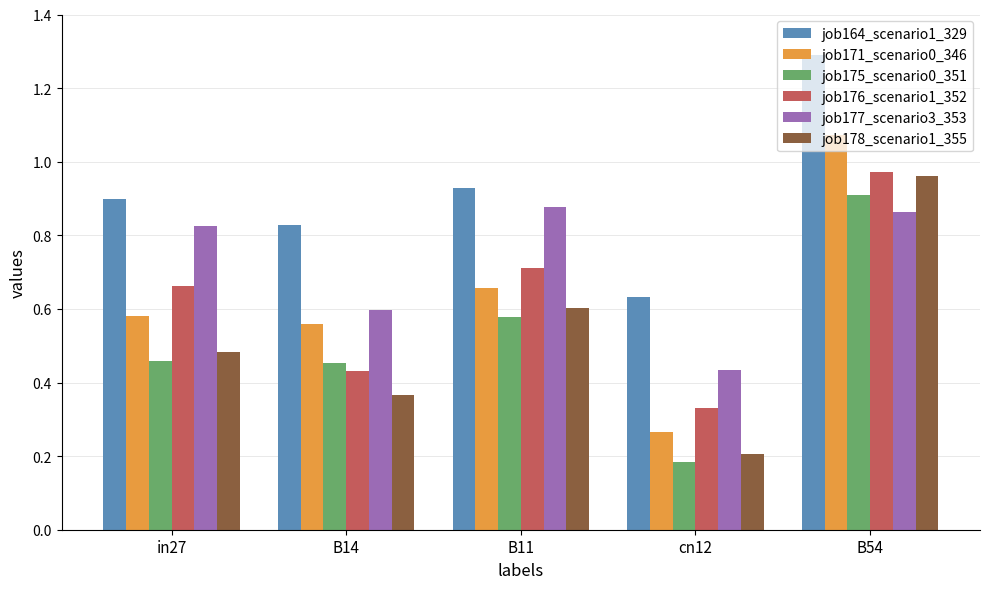

How many series are shown in this chart?

6